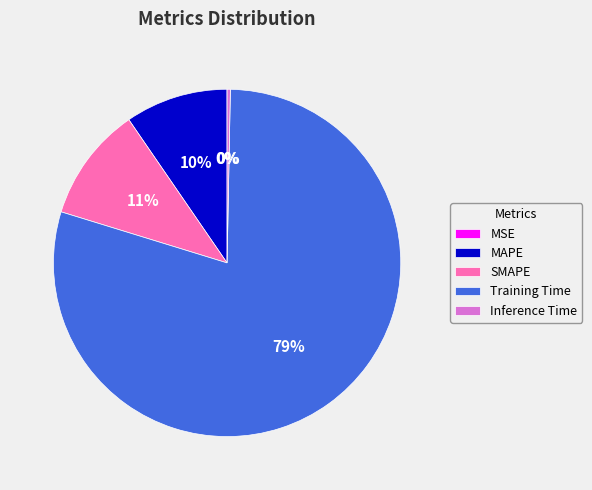

To the nearest percent, what is the difference between the largest and smallest slice percentages?

79%